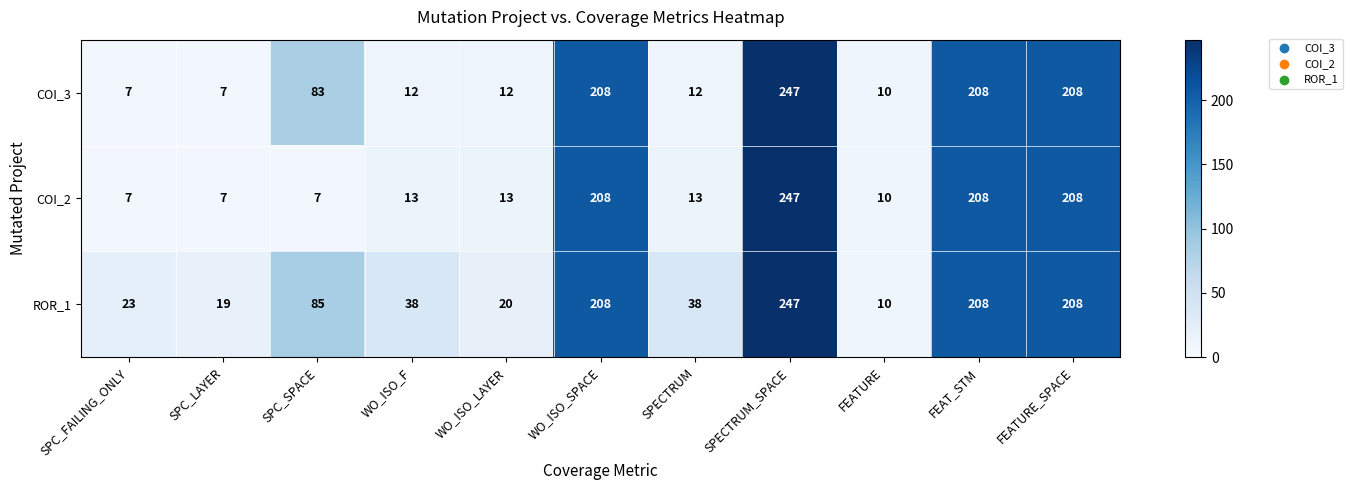

What is the minimum value for COI_2?

7